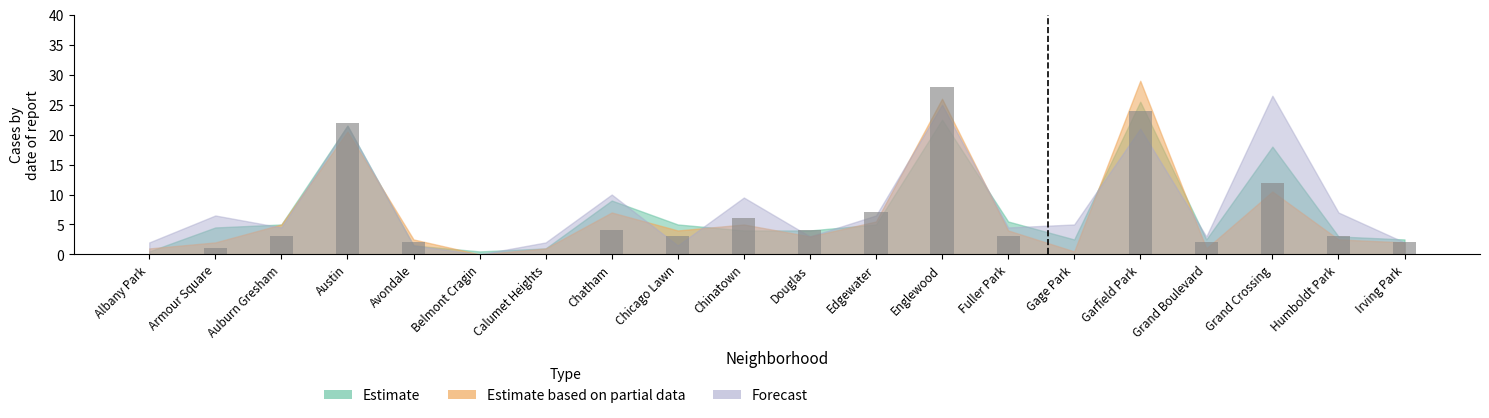

What is the sum of the values at Austin and Fuller Park?

25